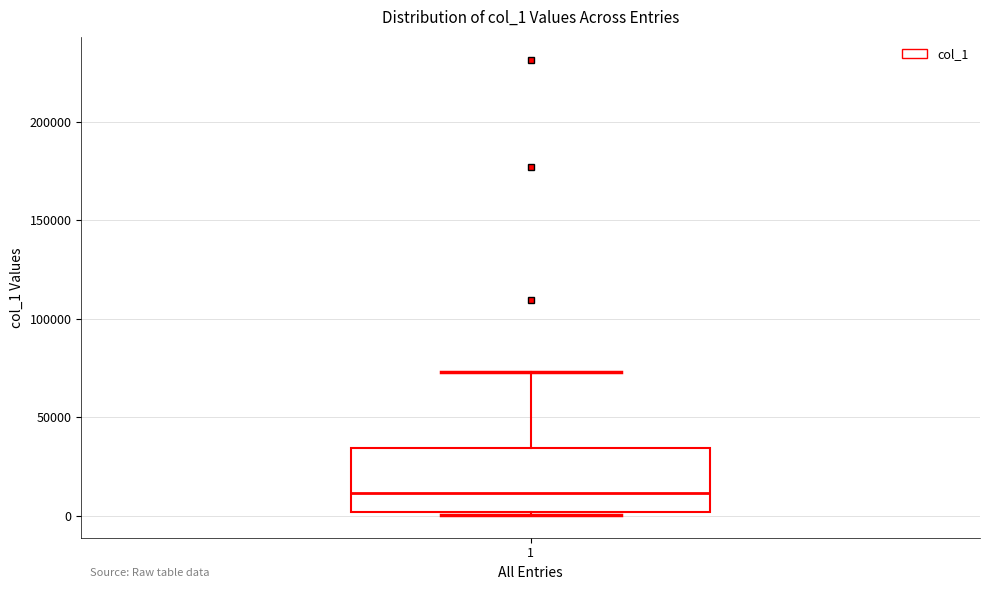

Read this box plot against the y-axis: the position of the median line, the range covered by the box, and the ends of both whiskers. The values are not printed on the chart, so give them approximately, as read against the axis.

median 10000, box 0 to 35000, whiskers 0 to 75000